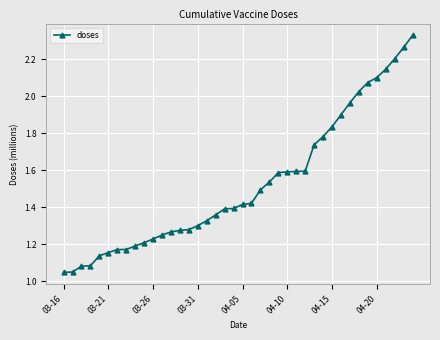

How many series are shown in this chart?

1